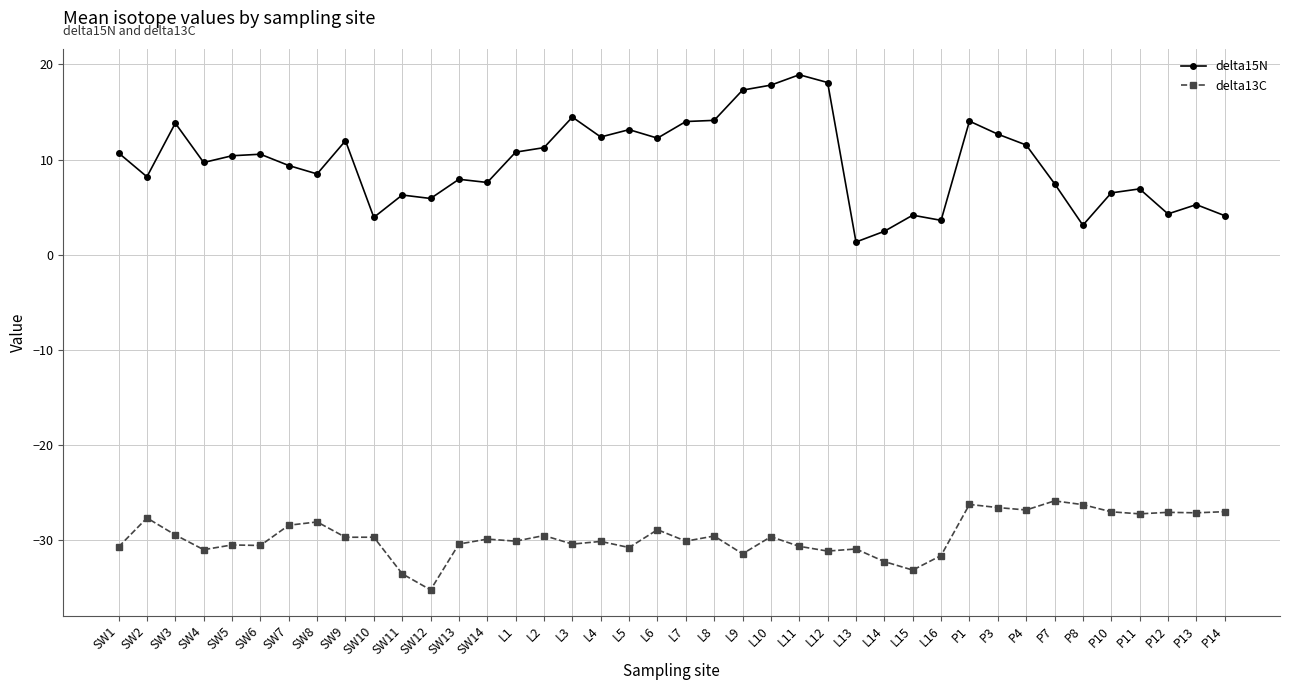

Is the value of delta13C at L1 greater than the value of delta15N at SW1?

No